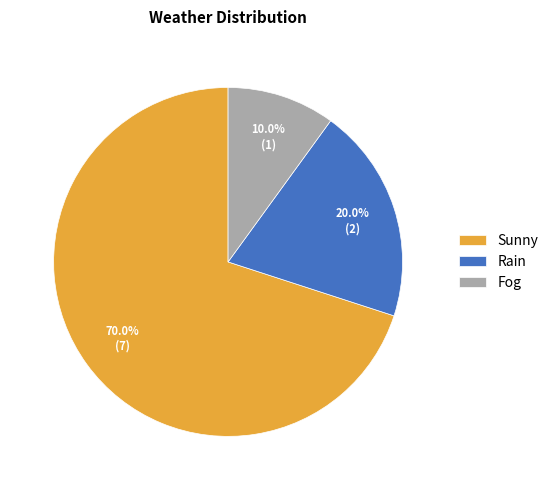

Which slice is the smallest?

Fog